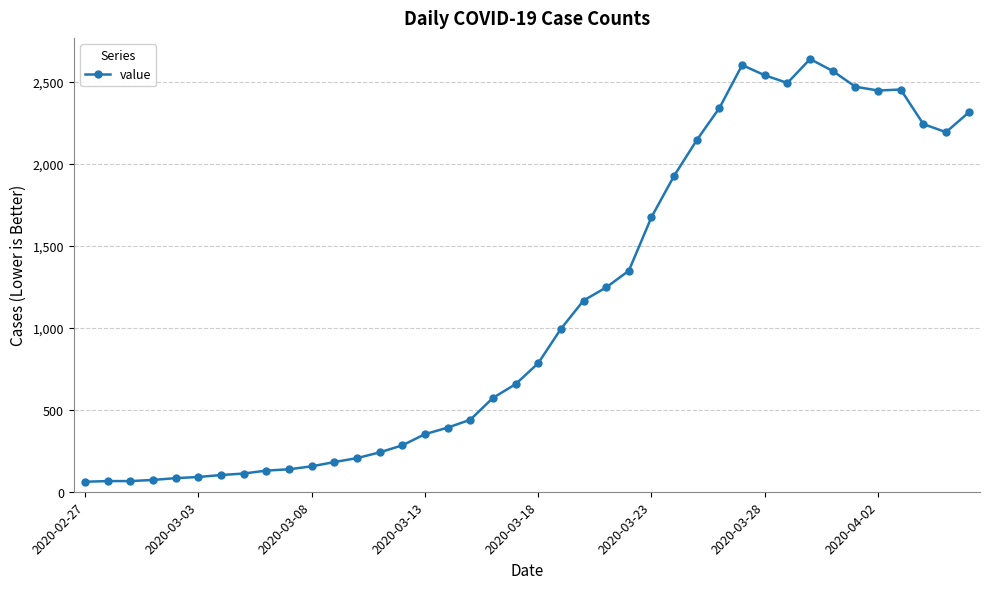

What is the average value?

1124